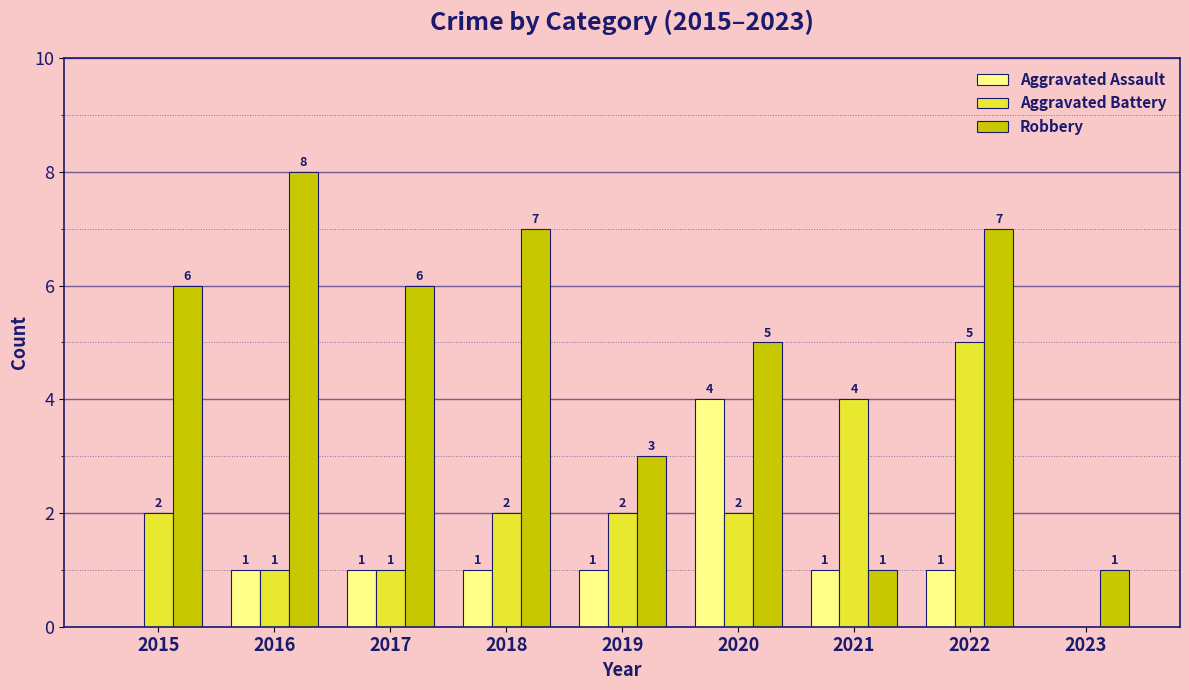

Reading right to left, extract all data points from this chart.

Aggravated Assault: 2023=0	2022=1	2021=1	2020=4	2019=1	2018=1	2017=1	2016=1	2015=0
Aggravated Battery: 2023=0	2022=5	2021=4	2020=2	2019=2	2018=2	2017=1	2016=1	2015=2
Robbery: 2023=1	2022=7	2021=1	2020=5	2019=3	2018=7	2017=6	2016=8	2015=6